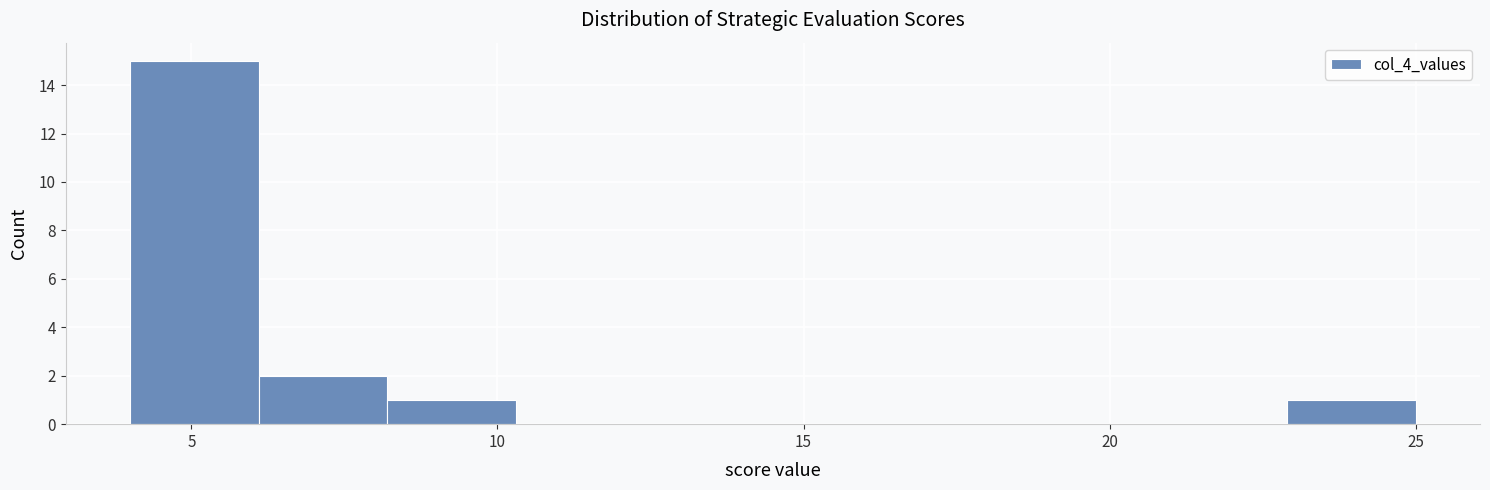

Reading left to right, list every bar in this chart as the range it spans on the x-axis followed by its height. Neither the bar edges nor the heights are printed on the chart, so give them approximately, as read against the axes.

4.0 to 6.1: 15
6.1 to 8.2: 2
8.2 to 10.3: 1
10.3 to 12.4: 0
12.4 to 14.5: 0
14.5 to 16.6: 0
16.6 to 18.7: 0
18.7 to 20.8: 0
20.8 to 22.9: 0
22.9 to 25.0: 1